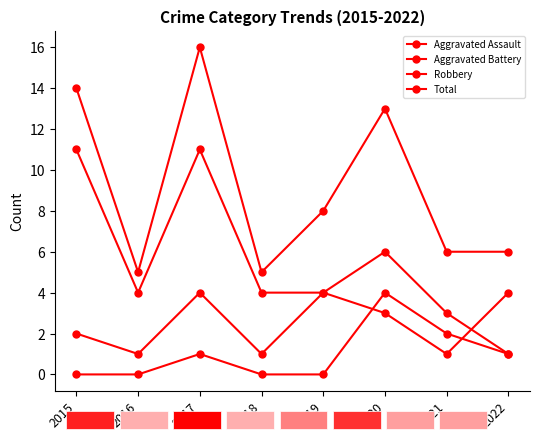

Where is the first local maximum for Total?

2017